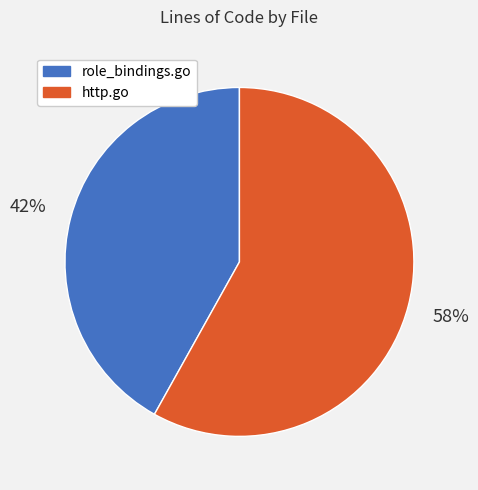

Which has a higher value, http.go or role_bindings.go?

http.go